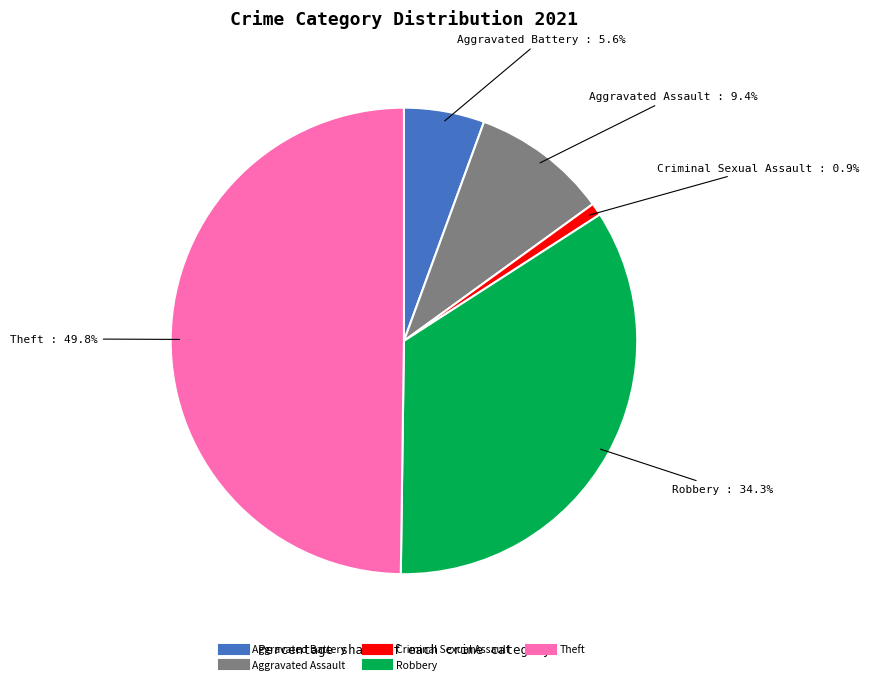

To the nearest percent, what is the combined percentage of Robbery and Aggravated Battery?

40%